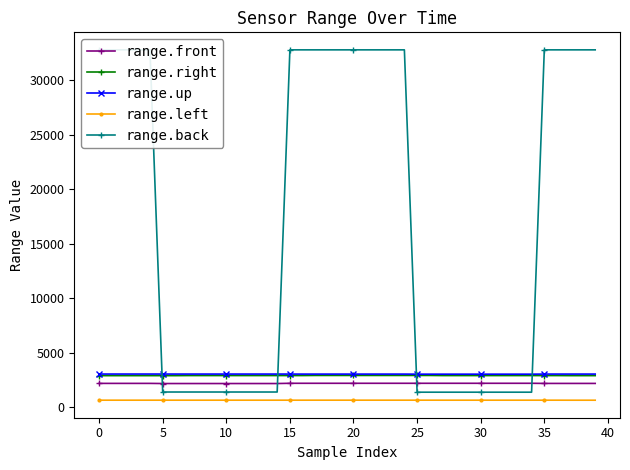

At 31, list the series in order from largest to smallest.

range.up, range.right, range.front, range.back, range.left